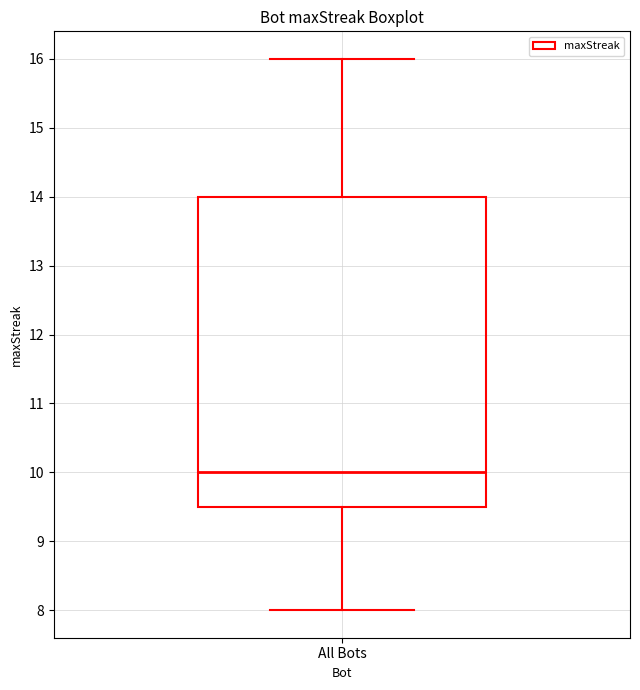

Transcribe this box plot: give where the median line is, the range the box spans, and where the two whiskers end, as read against the y-axis. The values are not printed on the chart, so give them approximately, as read against the axis.

median 10.0, box 9.5 to 14.0, whiskers 8.0 to 16.0